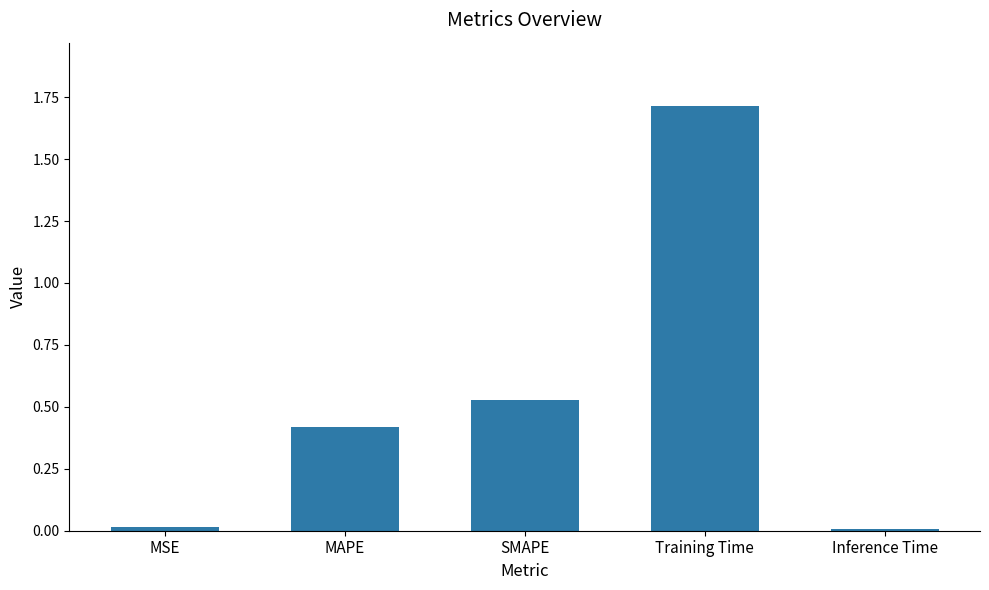

Are the bars grouped side by side (vs. stacked)?

No